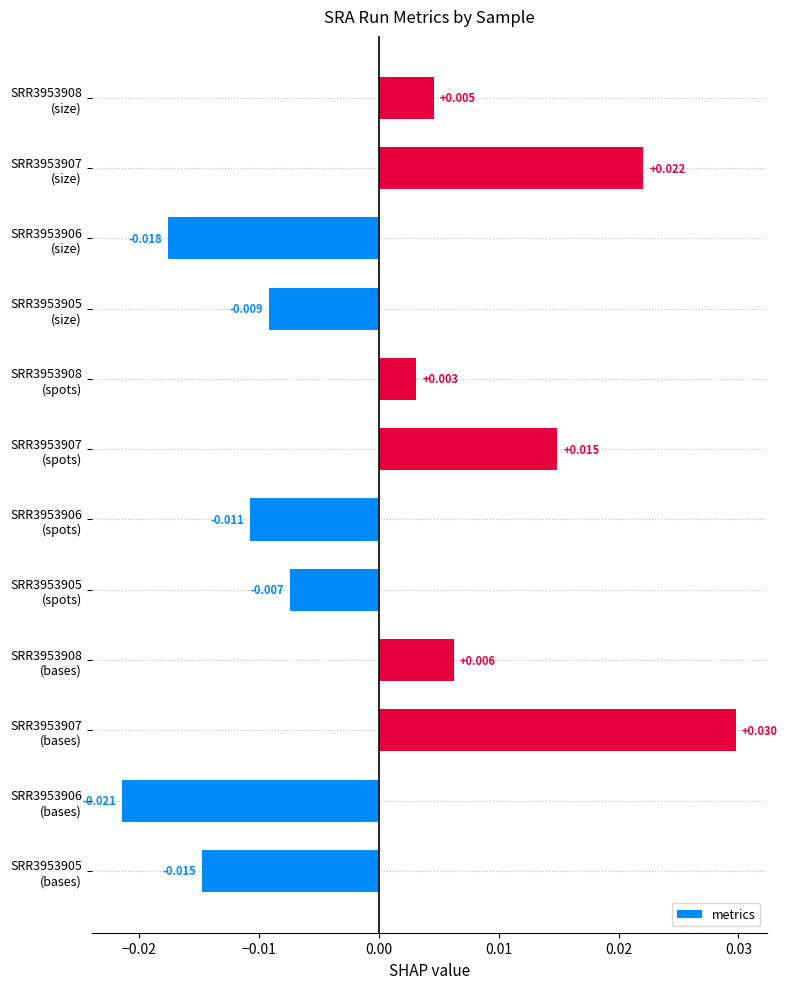

Which category has the highest value across all series?

SRR3953907
(bases)